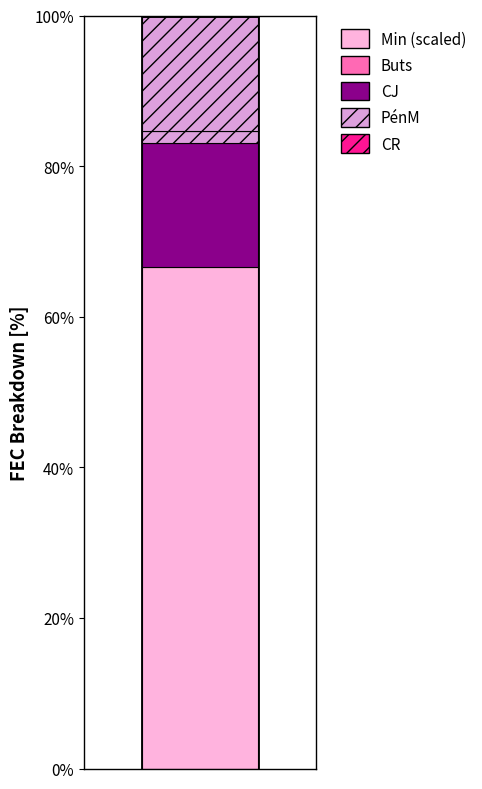

What is the greatest value displayed?

100.0